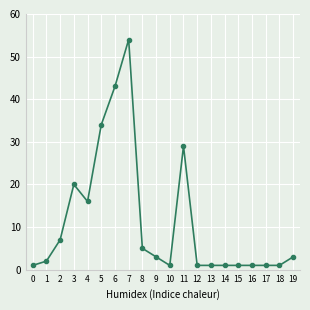

What is the average value?

11